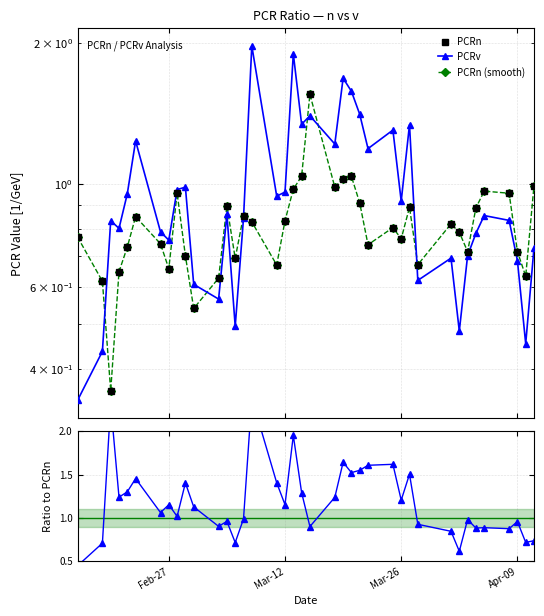

Reading right to left, list all the values displayed in this chart.

PCRn: 1.0	0.6	0.7	1.0	1.0	0.9	0.7	0.8	0.8	0.7	0.9	0.8	0.8	0.7	0.9	1.0	1.0	1.0	1.6	1.0	1.0	0.8	0.7	0.8	0.9	0.7	0.9	0.6	0.5	0.7	1.0	0.7	0.7	0.8	0.7	0.6	0.4	0.6	0.8
PCRv: 0.7	0.5	0.7	0.8	0.9	0.8	0.7	0.5	0.7	0.6	1.3	0.9	1.3	1.2	1.4	1.6	1.7	1.2	1.4	1.3	1.9	1.0	0.9	2.0	0.8	0.5	0.9	0.6	0.6	1.0	1.0	0.8	0.8	1.2	1.0	0.8	0.8	0.4	0.3
PCRn (smooth): 1.0	0.6	0.7	1.0	1.0	0.9	0.7	0.8	0.8	0.7	0.9	0.8	0.8	0.7	0.9	1.0	1.0	1.0	1.6	1.0	1.0	0.8	0.7	0.8	0.9	0.7	0.9	0.6	0.5	0.7	1.0	0.7	0.7	0.8	0.7	0.6	0.4	0.6	0.8
PCRv / PCRn: 0.7	0.7	1.0	0.9	0.9	0.9	1.0	0.6	0.8	0.9	1.5	1.2	1.6	1.6	1.5	1.5	1.6	1.2	0.9	1.3	2.0	1.2	1.4	2.4	1.0	0.7	1.0	0.9	1.1	1.4	1.0	1.2	1.1	1.5	1.3	1.2	2.3	0.7	0.4